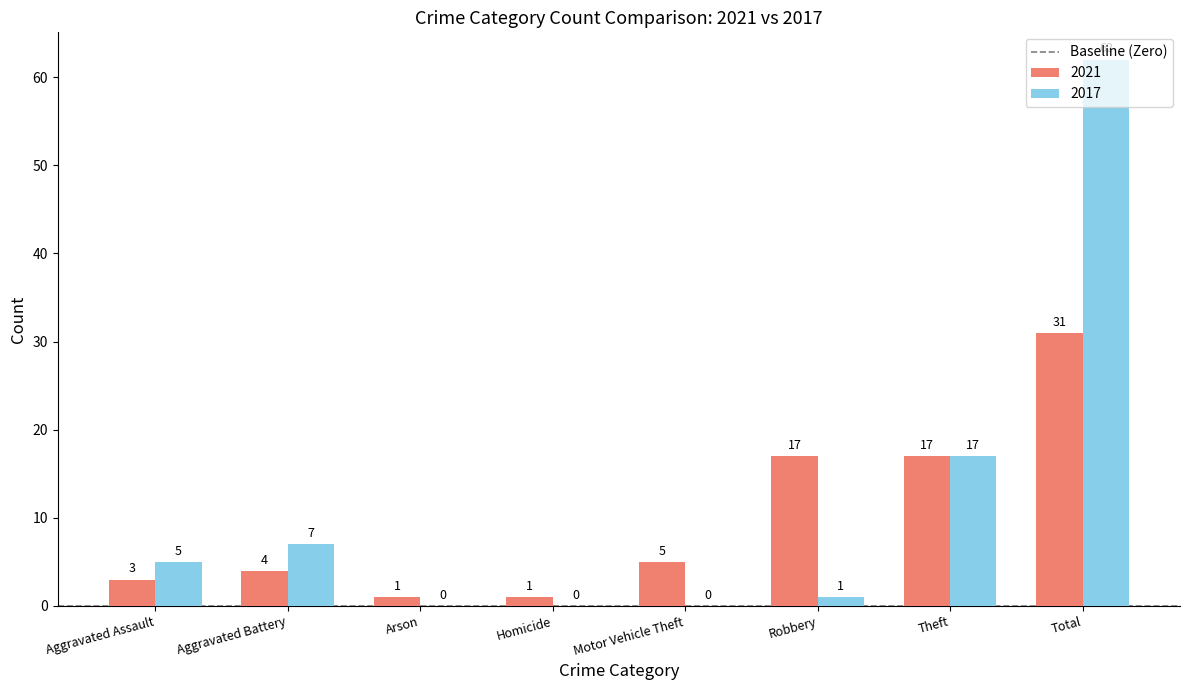

What is the sum of the 2021 values at Aggravated Assault and Theft?

20